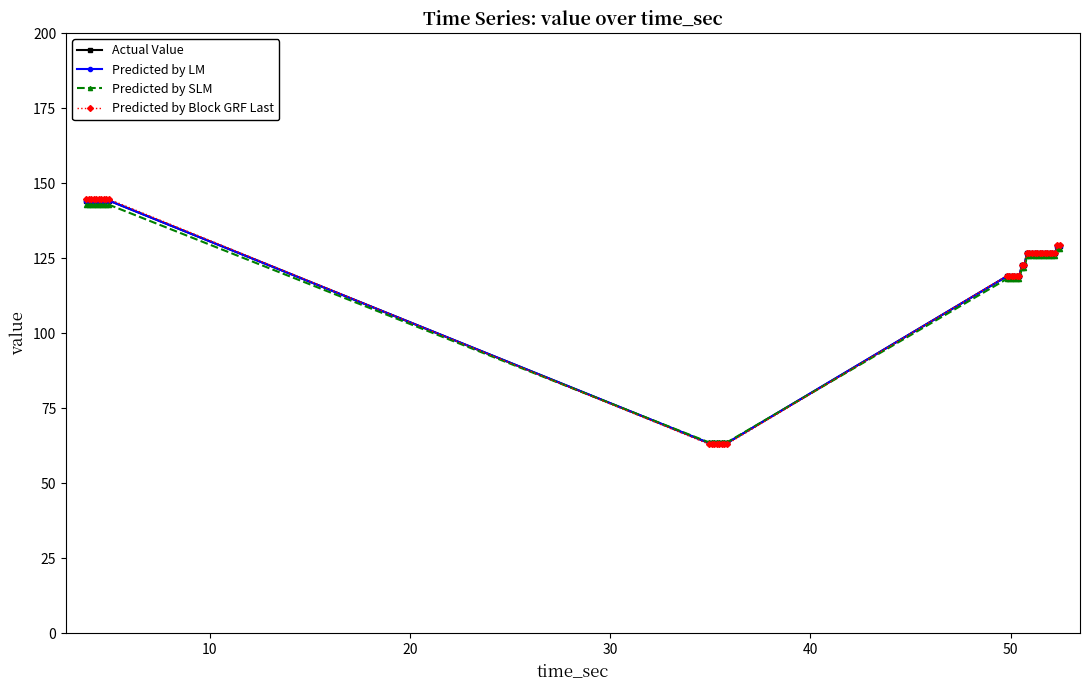

How many intersections are there between Predicted by SLM and Actual Value?

2